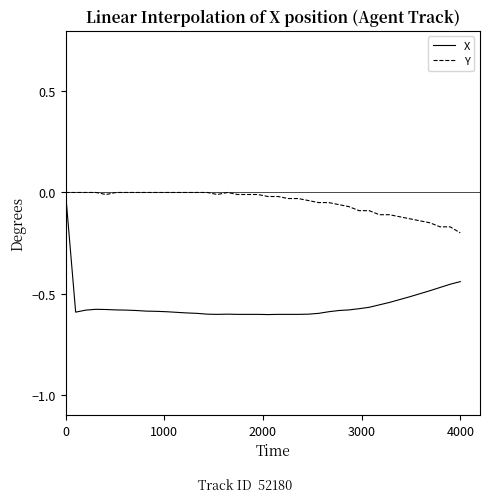

Which series has the largest total across all categories?

Y